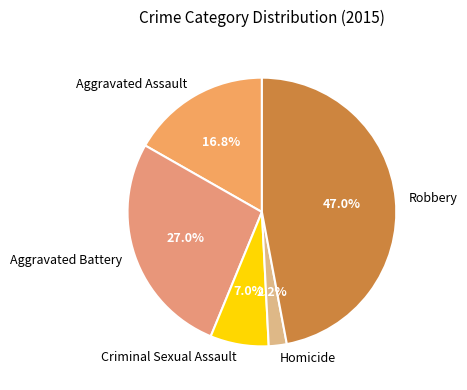

Do Robbery and Criminal Sexual Assault together represent more than half of the pie?

Yes